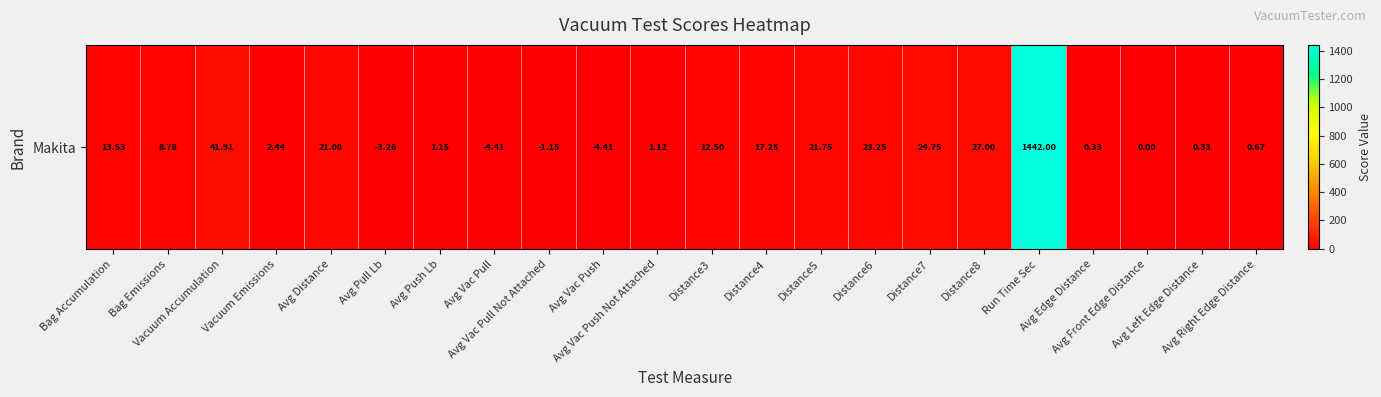

Reading right to left, what are all the values shown in this chart?

Avg Right Edge Distance=0.7	Avg Left Edge Distance=0.3	Avg Front Edge Distance=0.0	Avg Edge Distance=0.3	Run Time Sec=1442.0	Distance8=27.0	Distance7=24.8	Distance6=23.2	Distance5=21.8	Distance4=17.2	Distance3=12.5	Avg Vac Push Not Attached=1.1	Avg Vac Push=-4.4	Avg Vac Pull Not Attached=-1.2	Avg Vac Pull=-4.4	Avg Push Lb=1.2	Avg Pull Lb=-3.3	Avg Distance=21.1	Vacuum Emissions=2.4	Vacuum Accumulation=41.9	Bag Emissions=8.8	Bag Accumulation=13.5